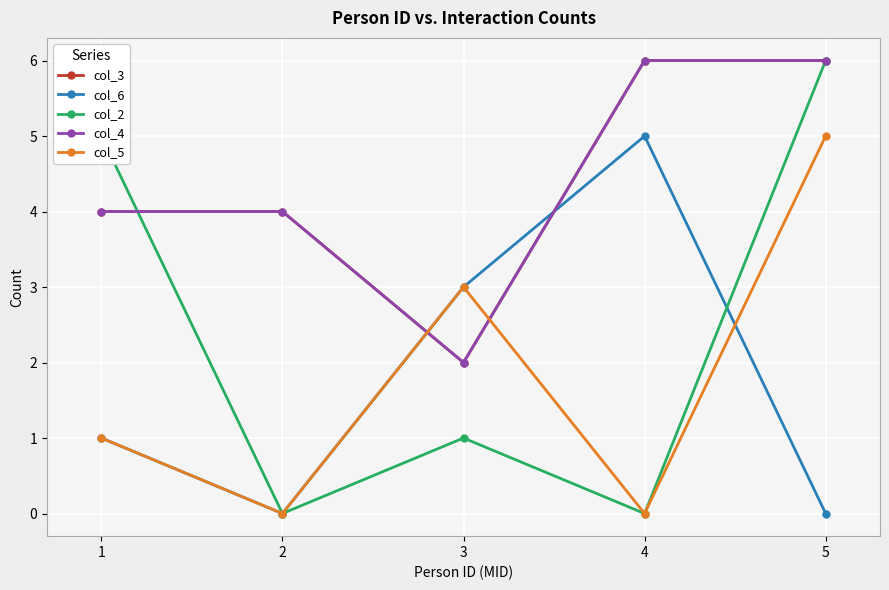

What is the approximate value of col_5 at 1?

1